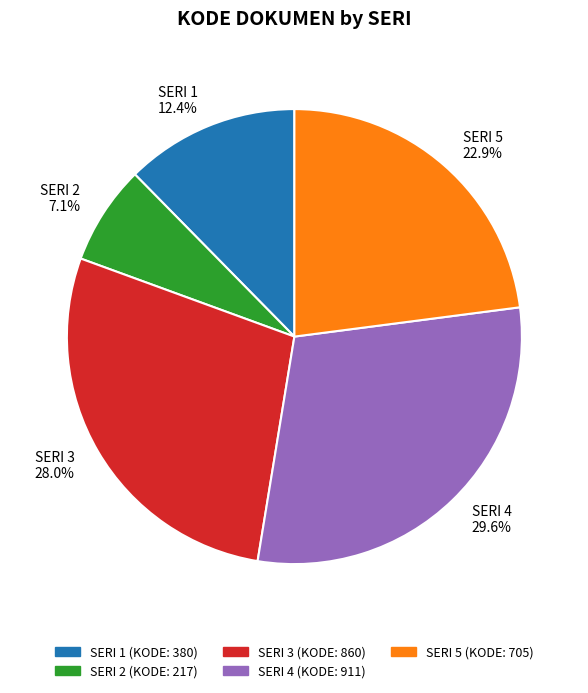

Rank the categories by value from lowest to highest.

SERI 2 7.1%, SERI 1 12.4%, SERI 5 22.9%, SERI 3 28.0%, SERI 4 29.6%